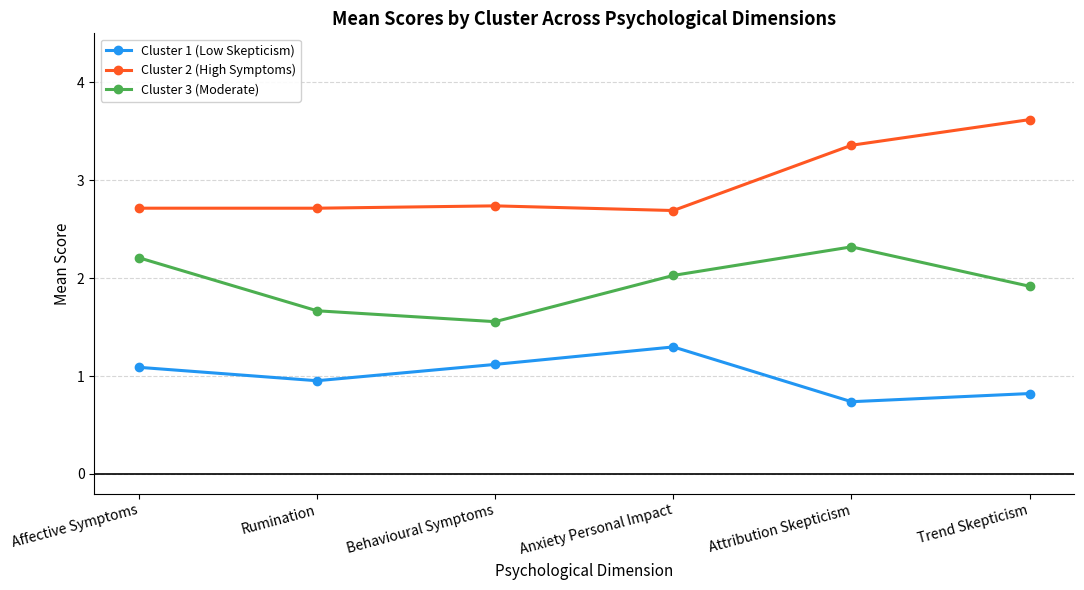

In Cluster 1 (Low Skepticism), how many points are lower than both neighbors (excluding endpoints)?

2